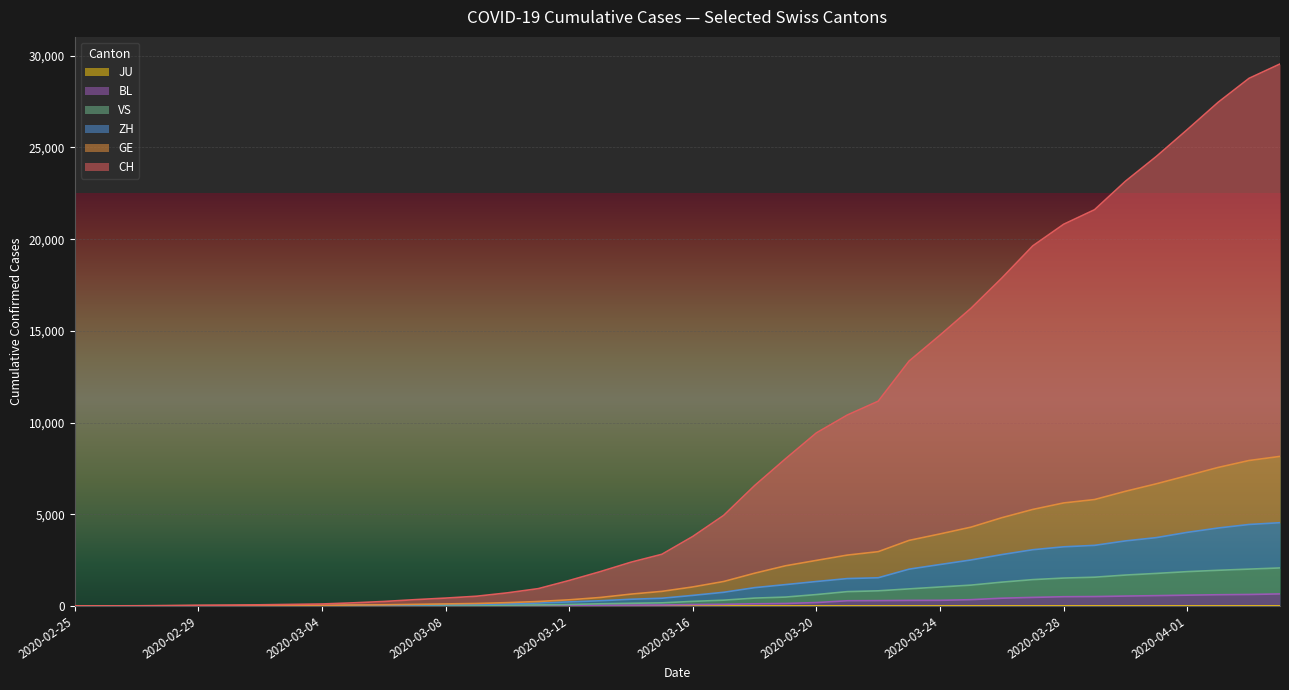

What is the total value across all series at 2020-04-02?

41820